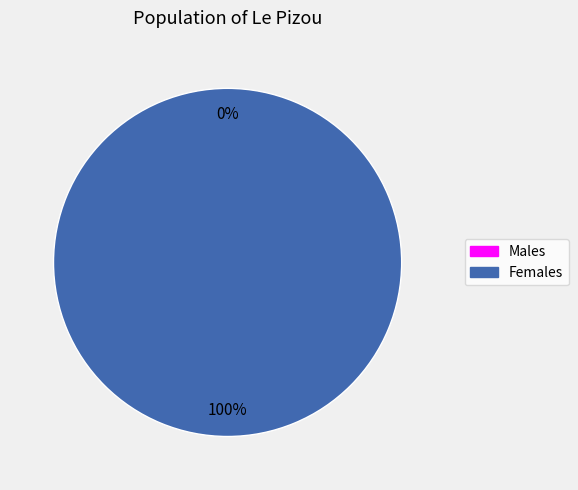

How many segments does this pie chart have?

2